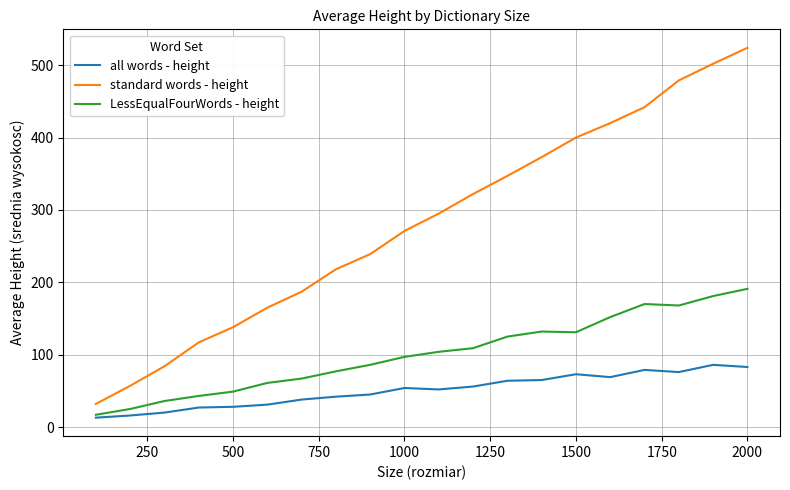

Rank the series by their average value, from highest to lowest.

standard words - height, LessEqualFourWords - height, all words - height